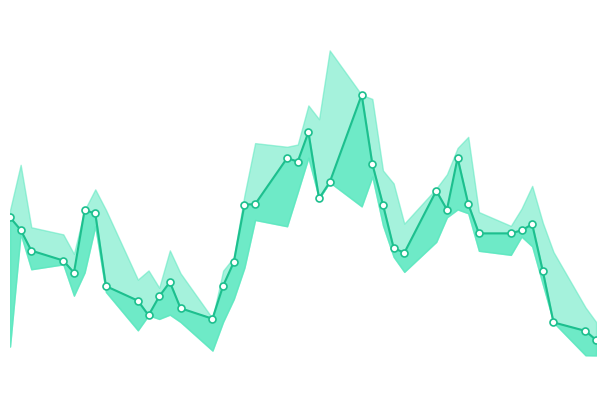

What is the value of the 36th point from the left?

2.4